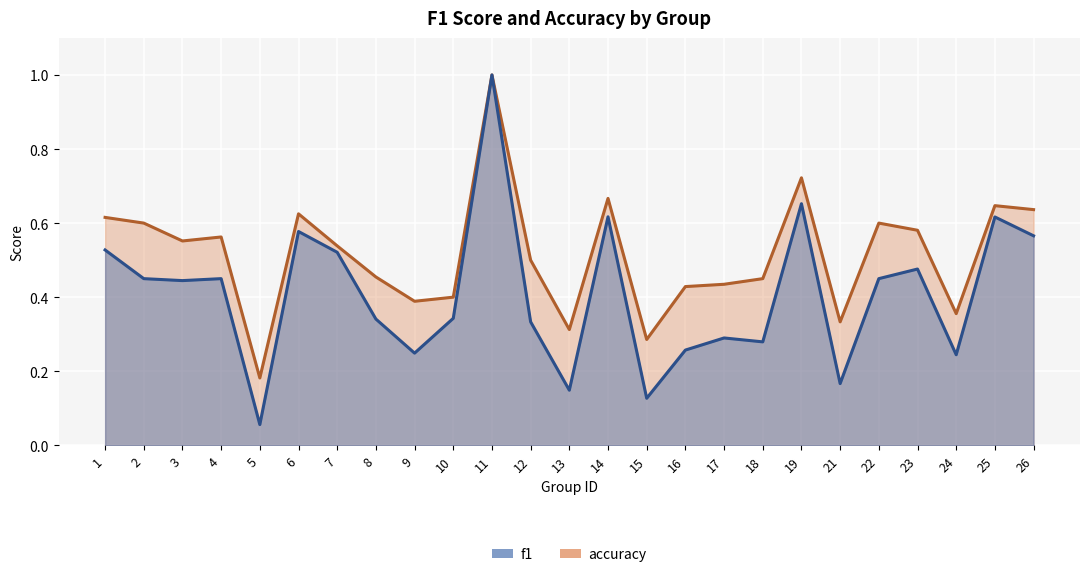

Is the value of f1 at 16 greater than the value of accuracy at 3?

No